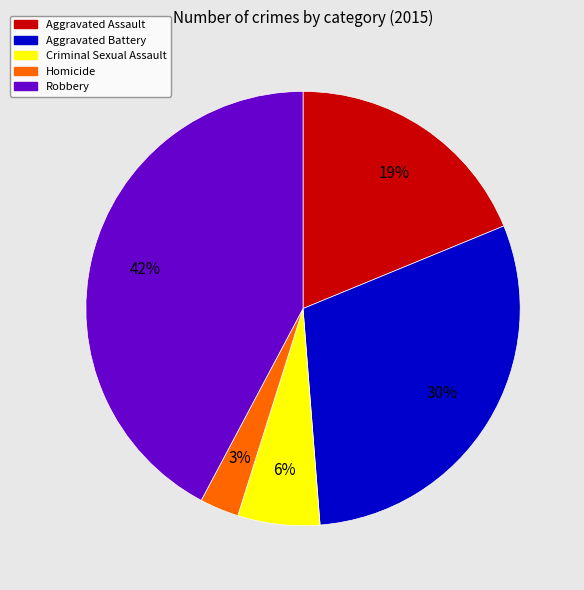

How many segments does this pie chart have?

5